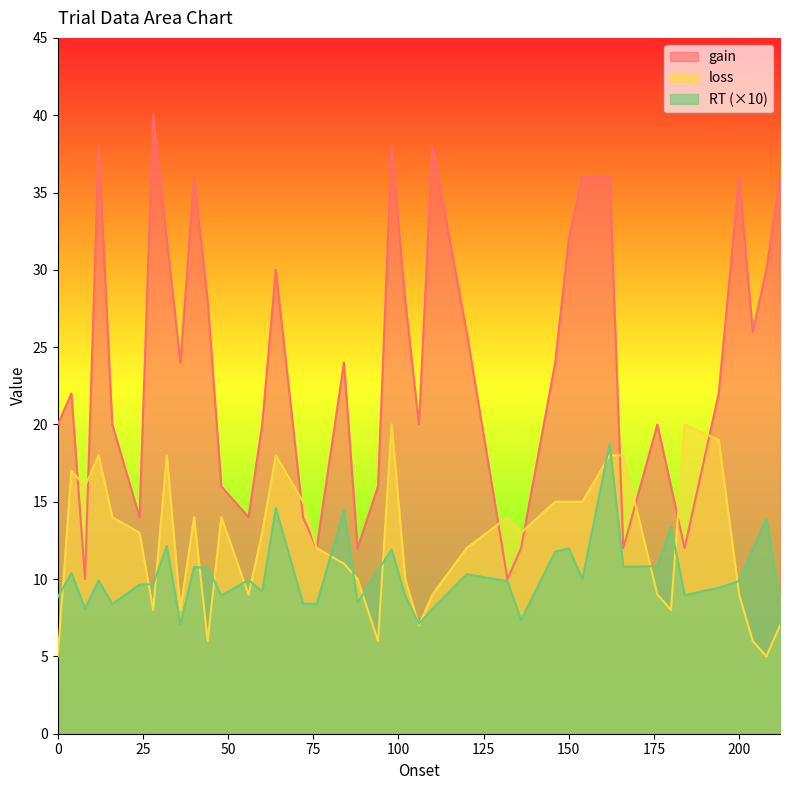

At 0, list the series in order from smallest to largest.

loss, RT (×10), gain